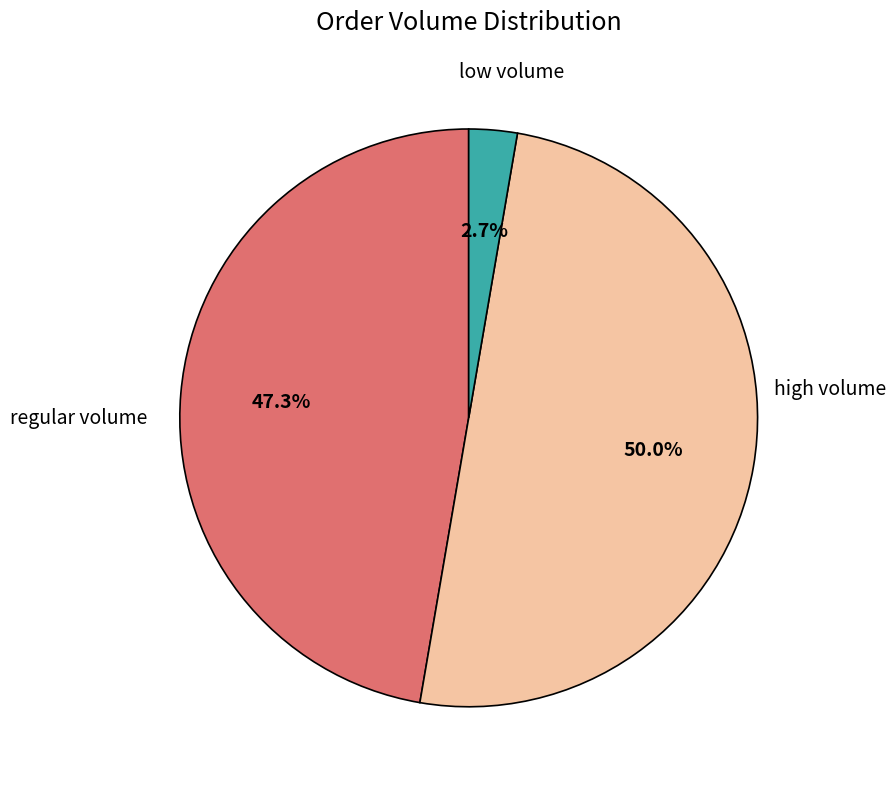

How many segments does this pie chart have?

3